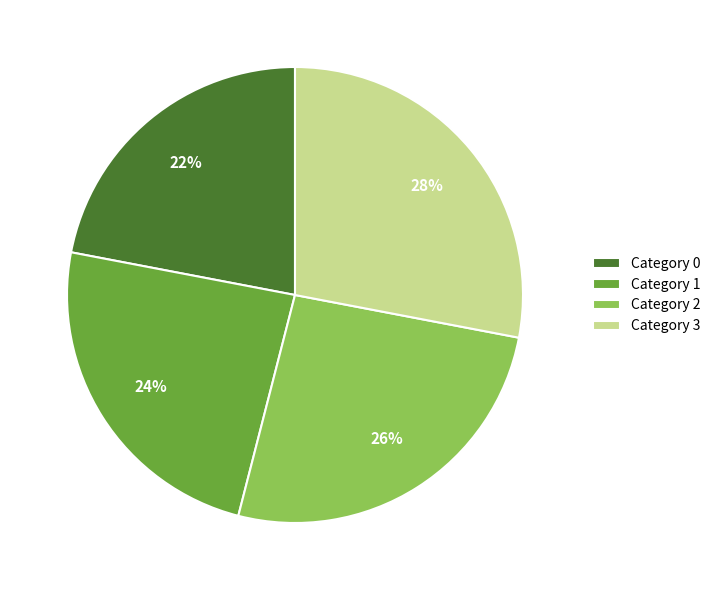

True or false: Category 1 accounts for 36% of the total.

False